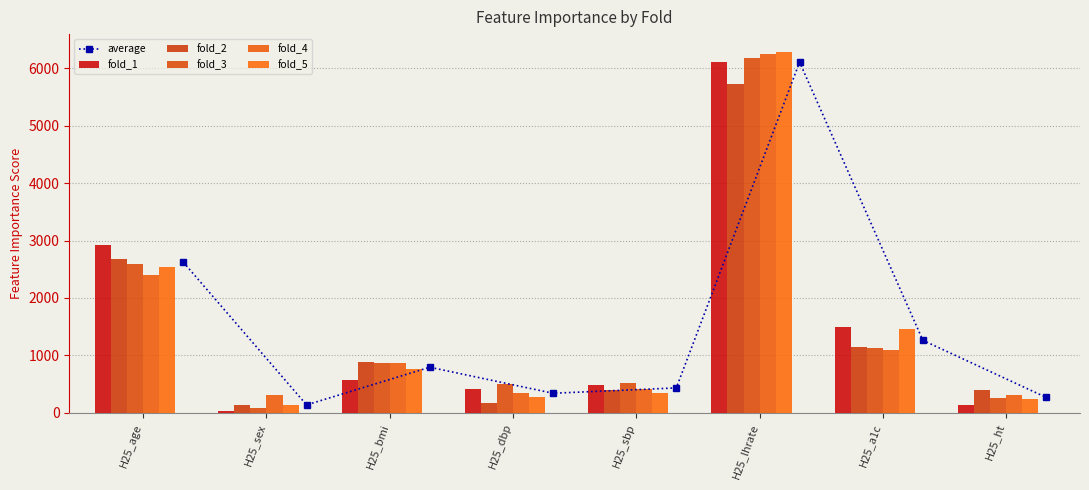

List the labels in order of fold_4 value, largest first.

H25_lhrate, H25_age, H25_a1c, H25_bmi, H25_sbp, H25_dbp, H25_ht, H25_sex